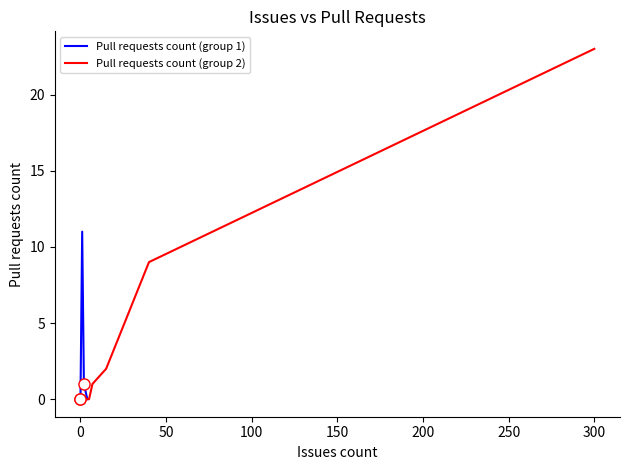

How many lines are shown in the chart?

2